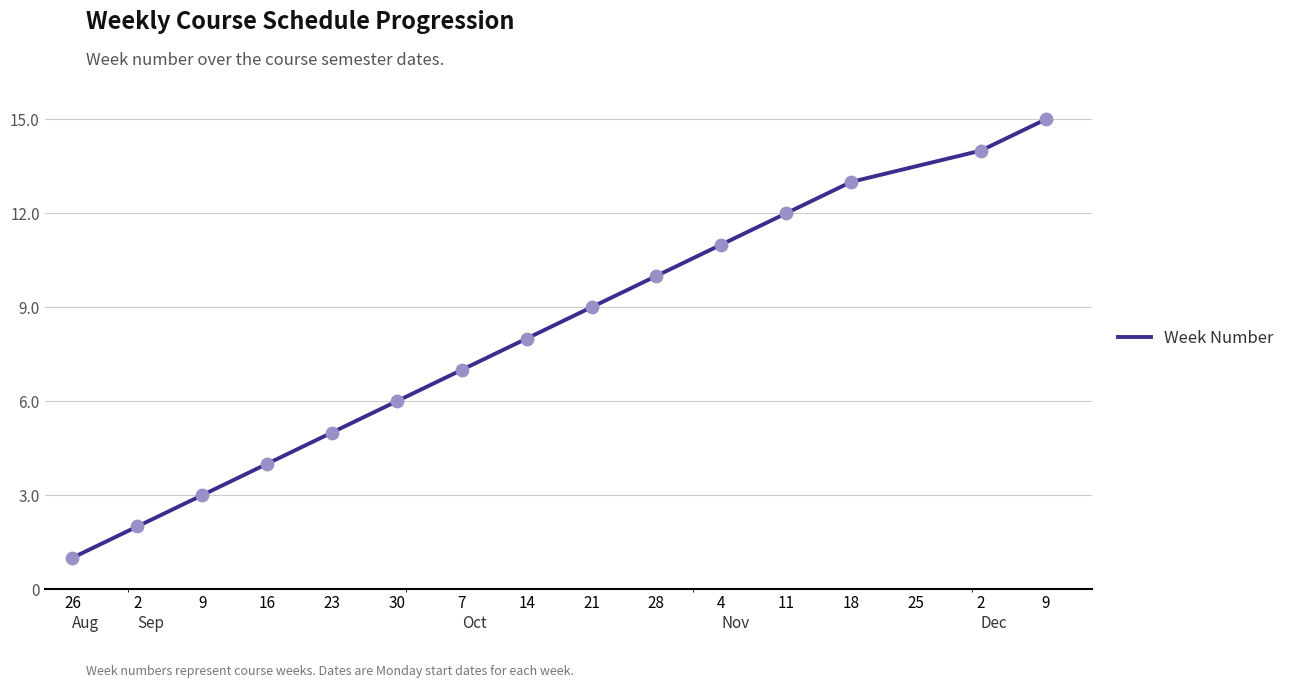

Is this an area chart (filled region under the line)?

No